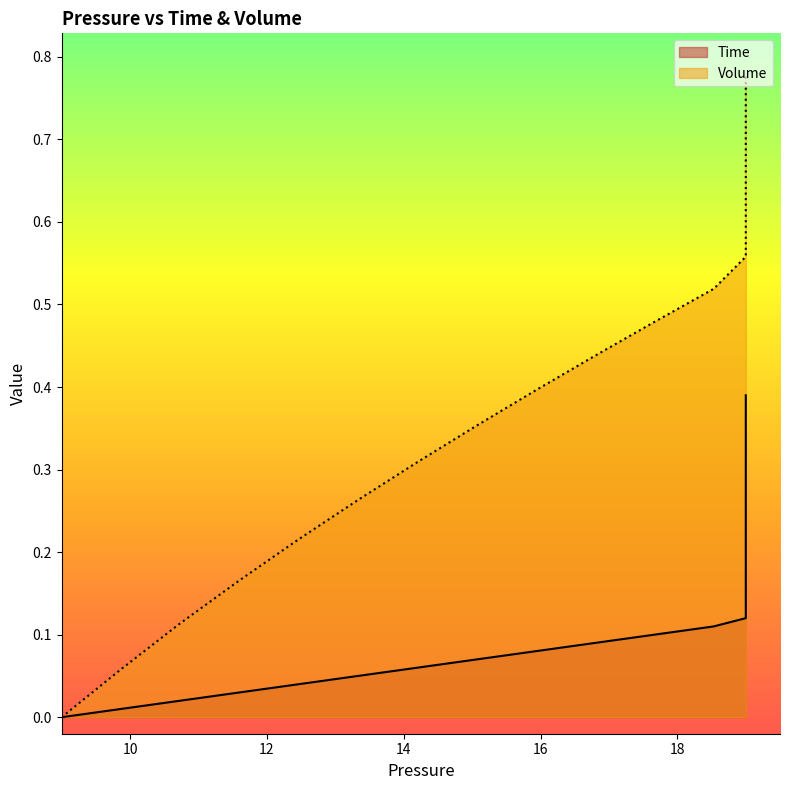

The Time series shows 0.1 at 23. True or false?

False